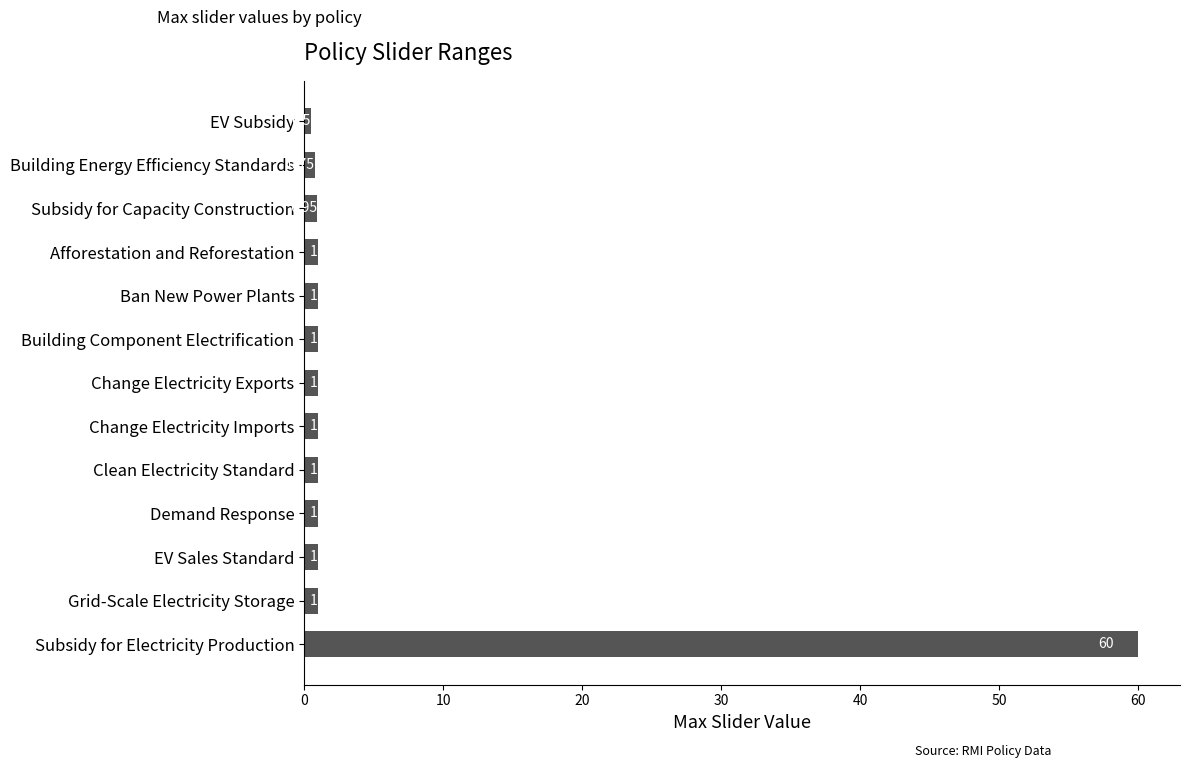

Which label corresponds to the smallest value in the chart?

EV Subsidy